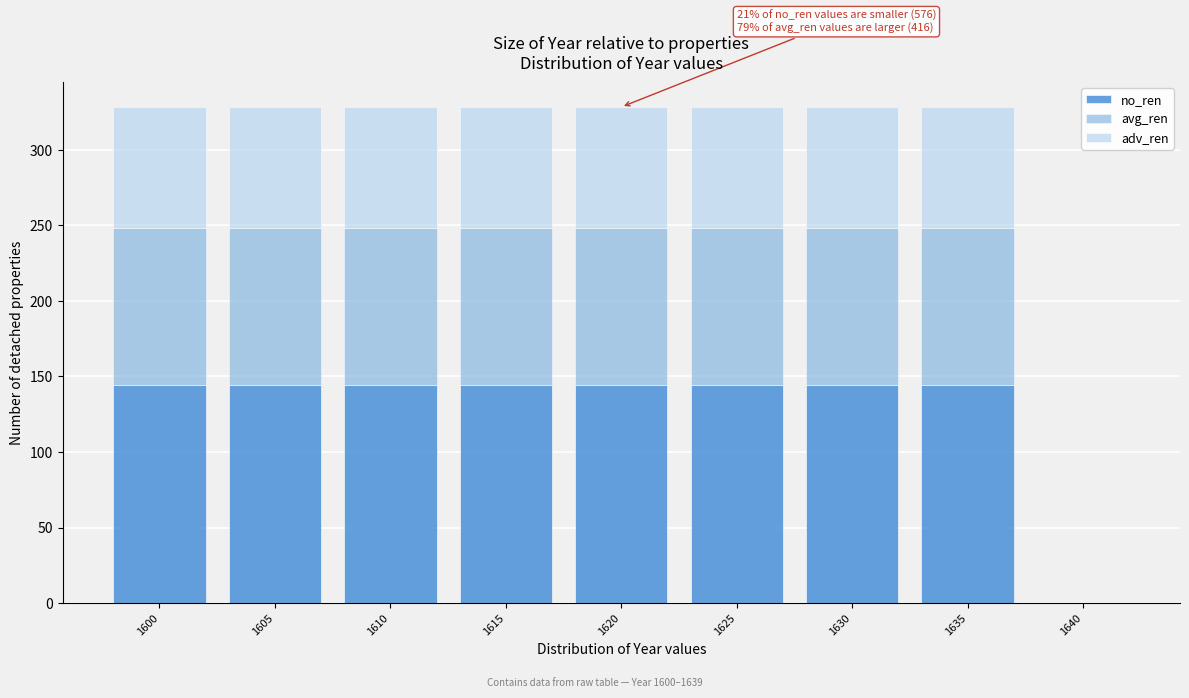

Reading right to left, list the values for the no_ren series.

1640=0.0	1635=144.2	1630=144.2	1625=144.2	1620=144.2	1615=144.2	1610=144.2	1605=144.2	1600=144.2